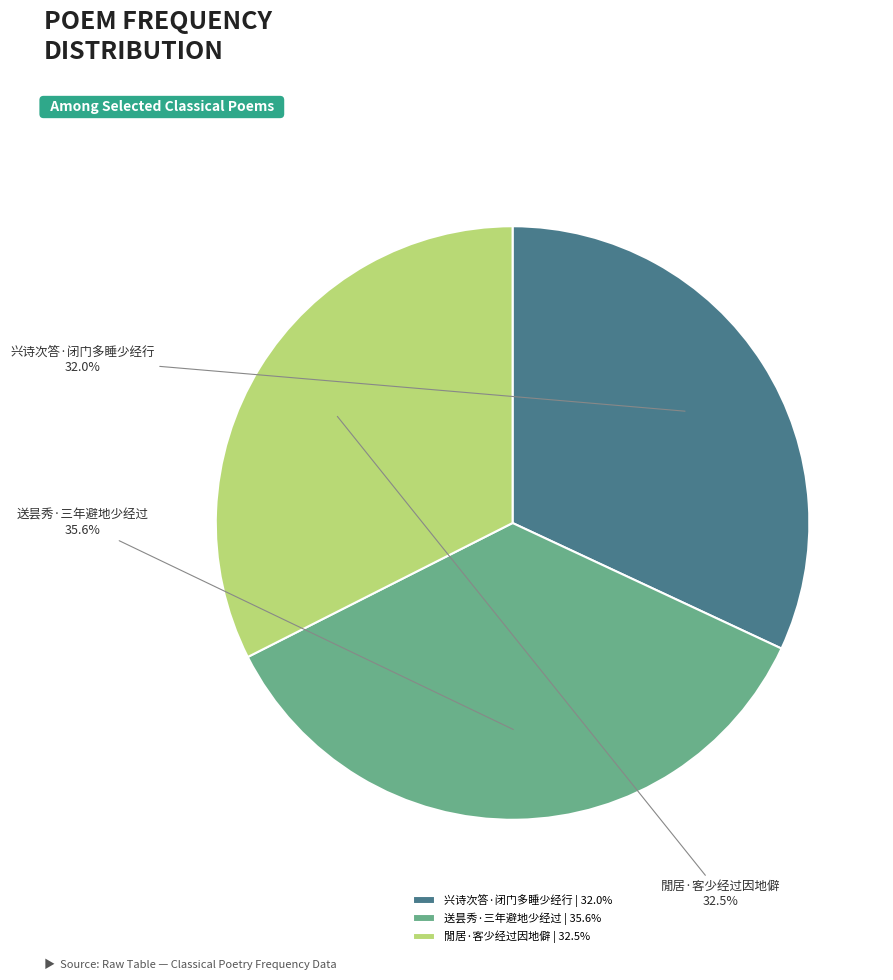

Combined, do 閒居·客少经过因地僻 and 兴诗次答·闭门多睡少经行 account for over 50%?

Yes